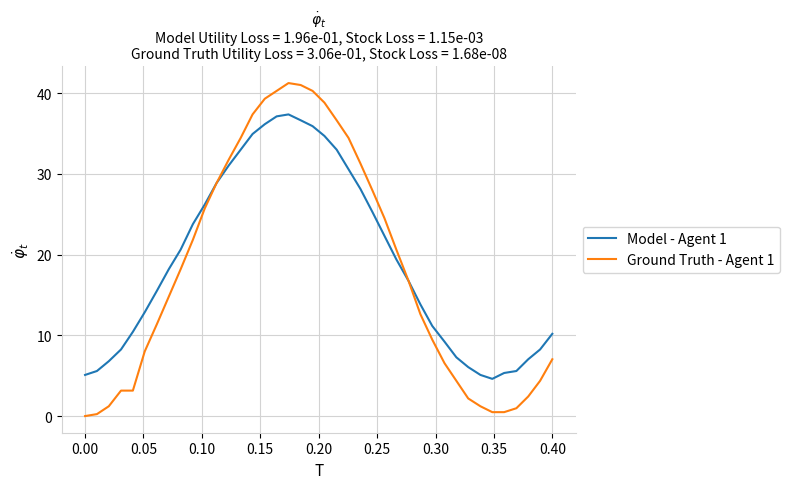

List the series in order of their peak value, lowest first.

Model - Agent 1, Ground Truth - Agent 1